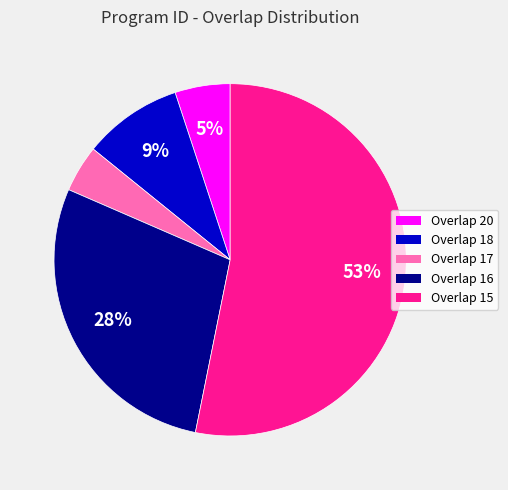

To the nearest percent, what is the average slice percentage?

20%